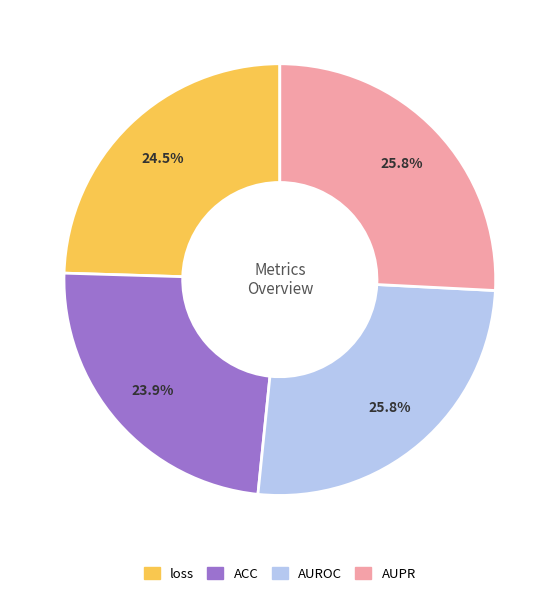

Count the number of slices in the pie.

4